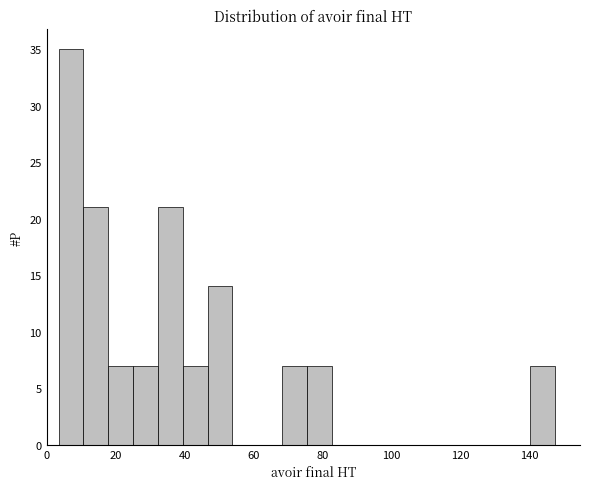

Around what value on the x-axis is the tallest bar? Give the approximate position of its centre, as read against the axis.

8